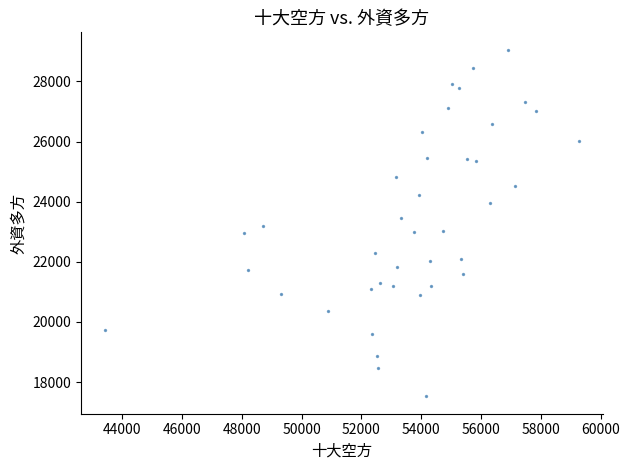

What is the range of Y values (max minus min)?

11533